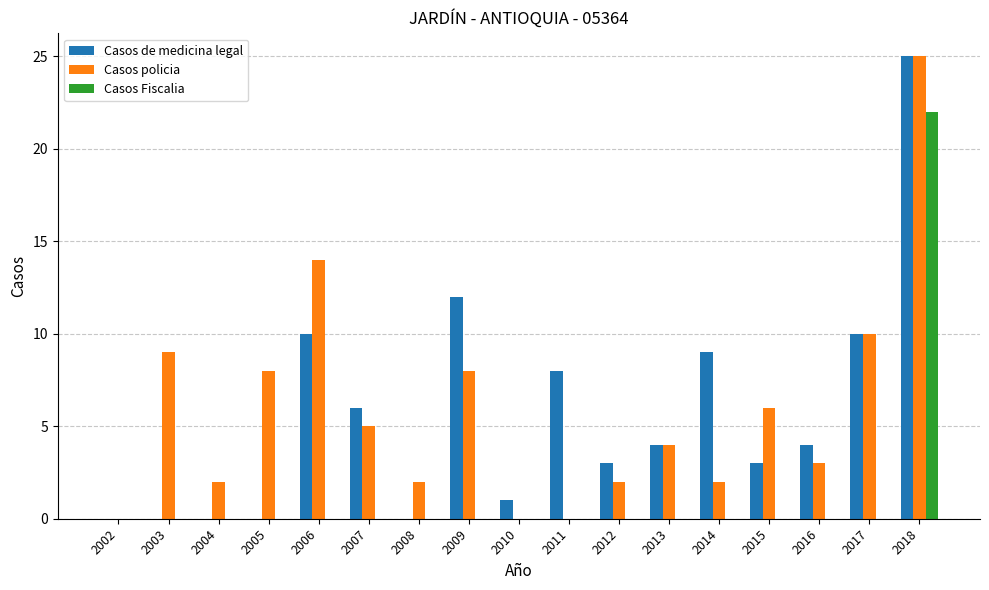

The value of Casos Fiscalia at 2010 is 0. True or false?

True